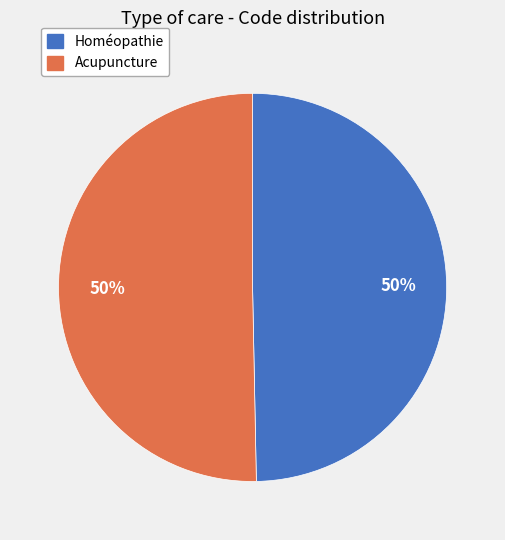

How many segments does this pie chart have?

2